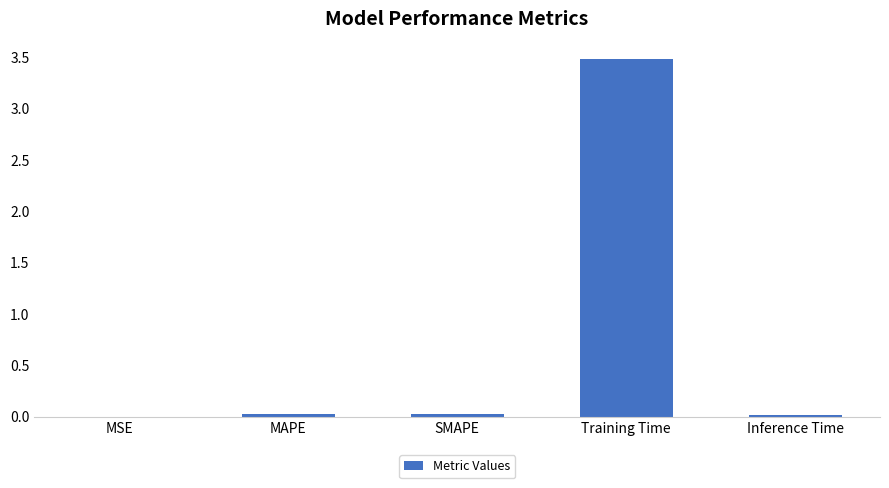

What is the sum of all values?

3.5